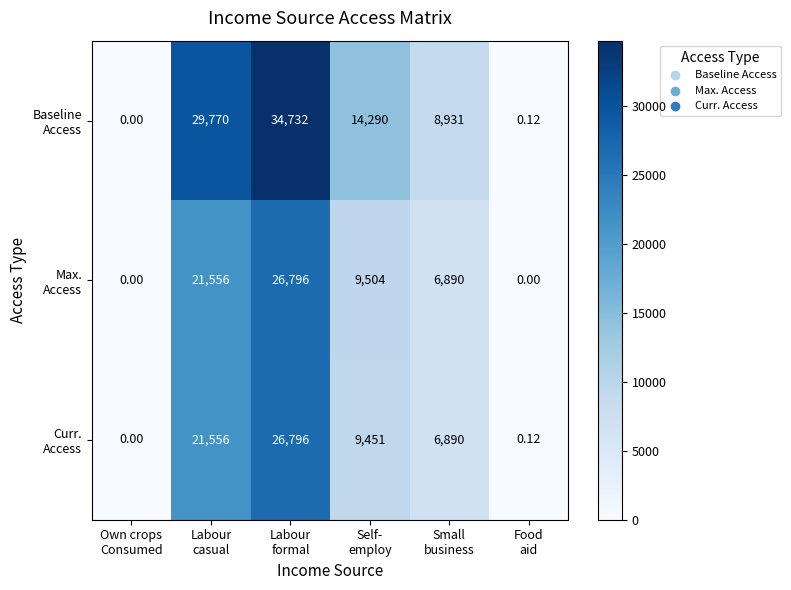

Count the number of data series in this chart.

3